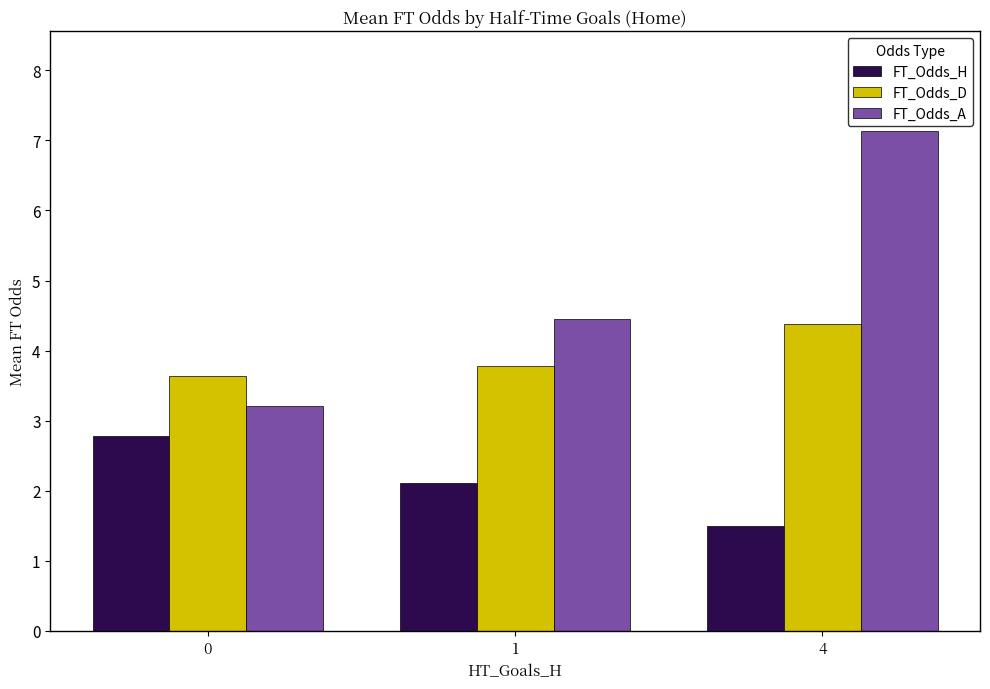

What is the value of the FT_Odds_H bar at the 1st from the left?

2.8